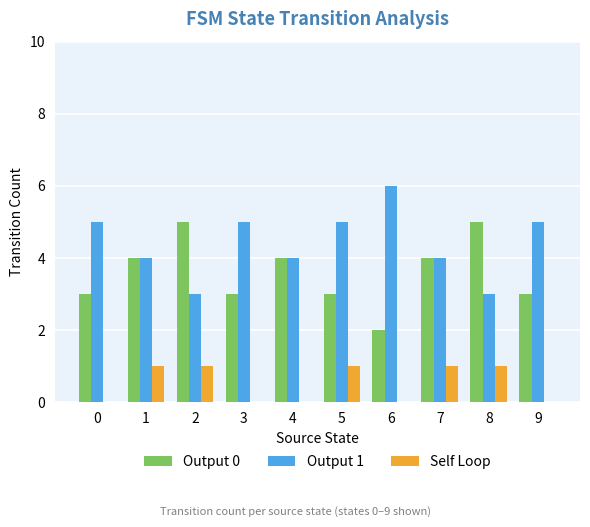

Which series has the largest total across all categories?

Output 1